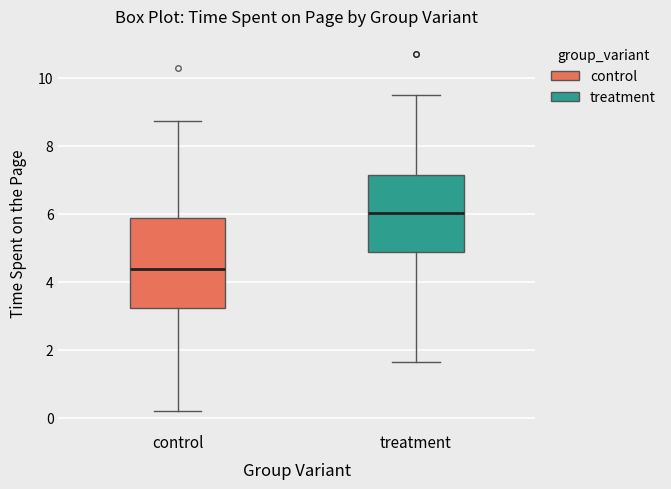

Reading left to right, transcribe this box plot: for each box, give where its median line is, the range the box spans, and where its two whiskers end, as read against the y-axis. The values are not printed on the chart, so give them approximately, as read against the axis.

control: median 4.4, box 3.2 to 5.8, whiskers 0.2 to 8.8
treatment: median 6.0, box 4.8 to 7.2, whiskers 1.6 to 9.4